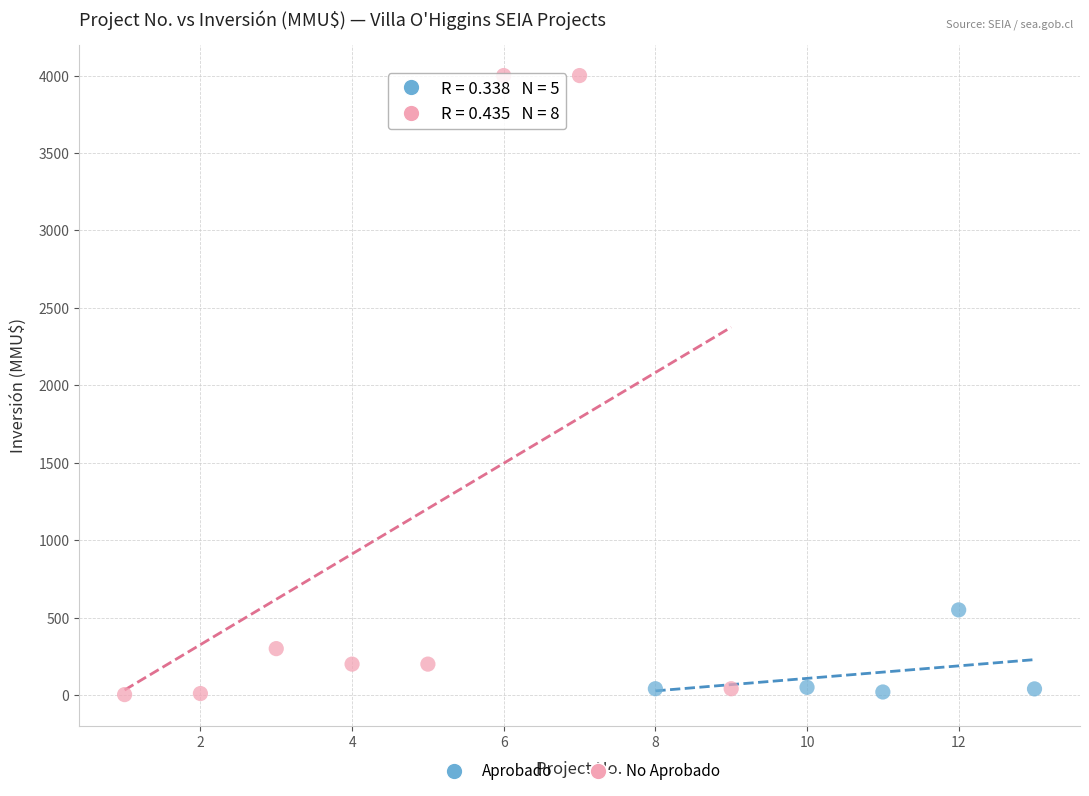

Which series has the widest spread of Y values?

No Aprobado